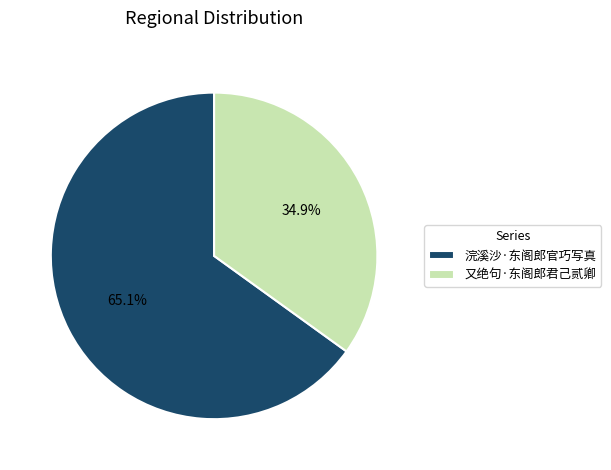

Rank the categories by value from lowest to highest.

又绝句·东阁郎君己贰卿, 浣溪沙·东阁郎官巧写真